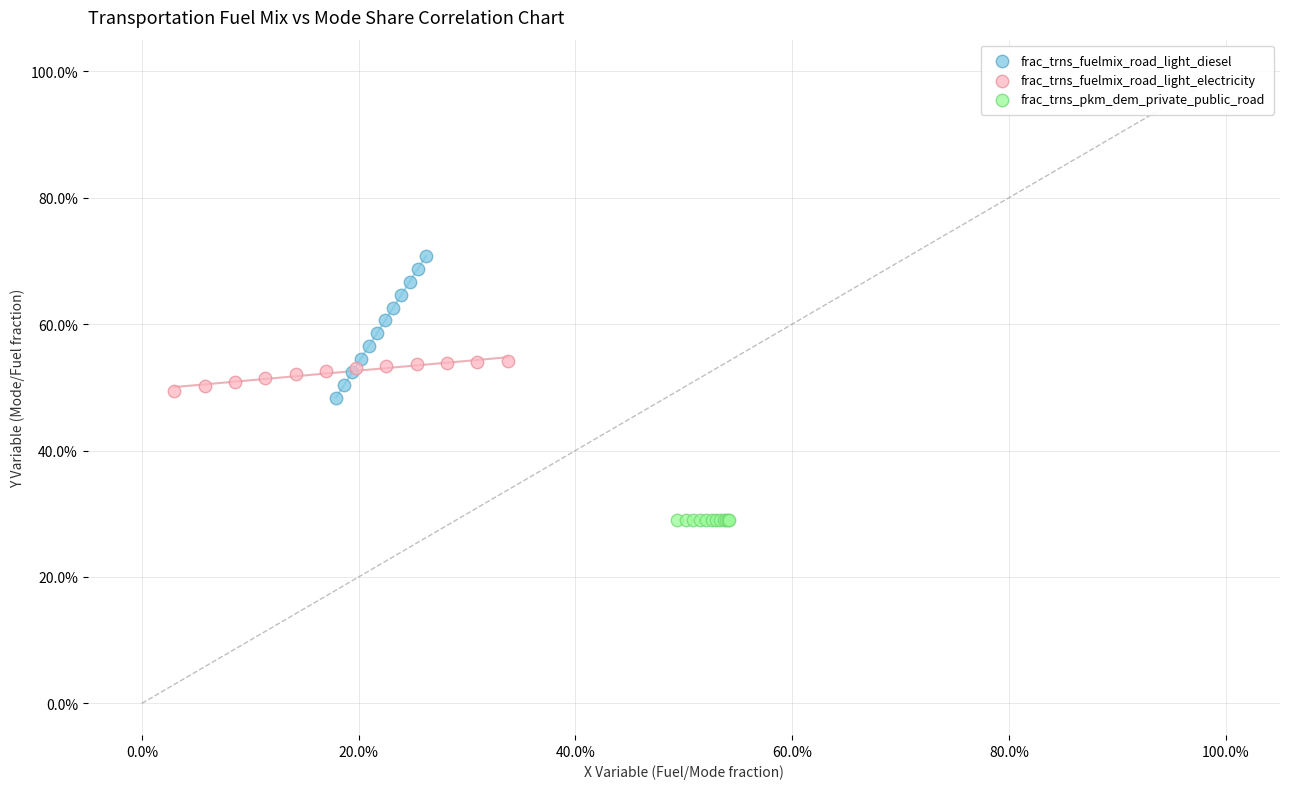

What are all the series names shown in the legend?

frac_trns_fuelmix_road_light_diesel, frac_trns_fuelmix_road_light_electricity, frac_trns_pkm_dem_private_public_road